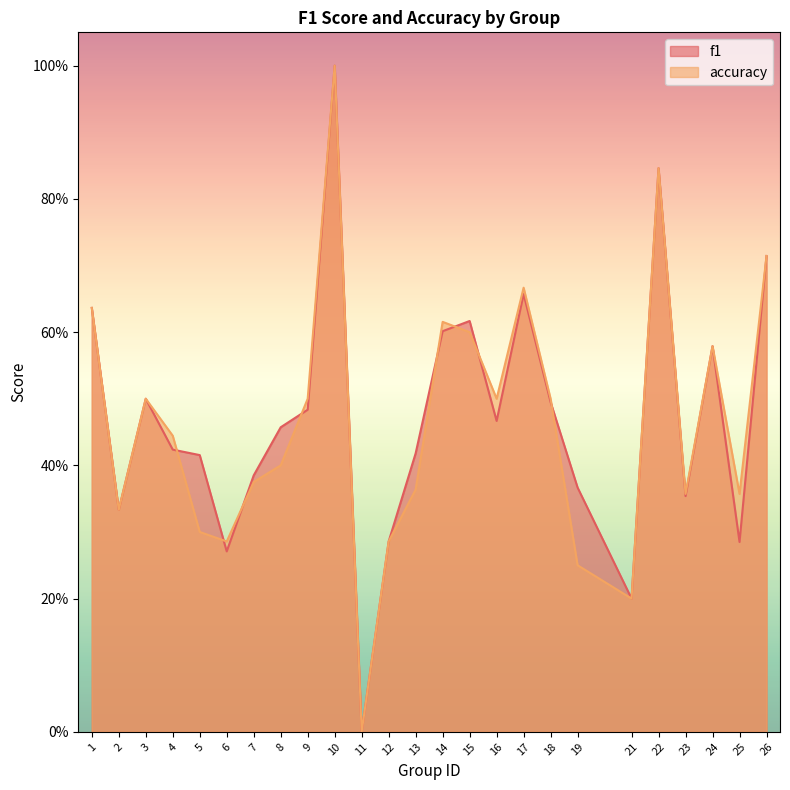

True or false: f1 has more than 0 points higher than both neighbors.

True